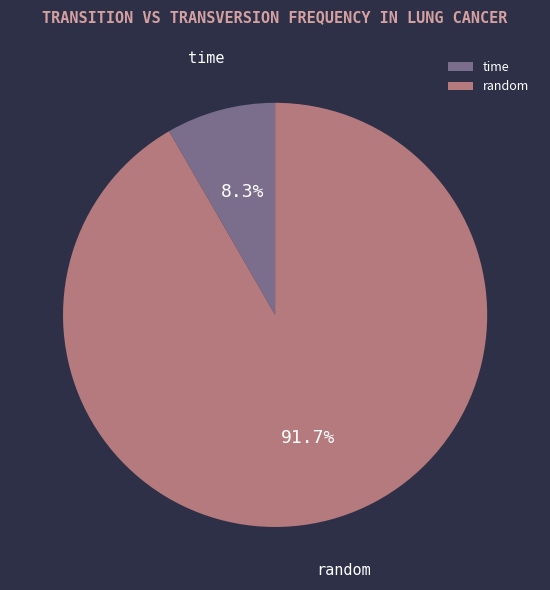

Rank the categories by value from lowest to highest.

time, random